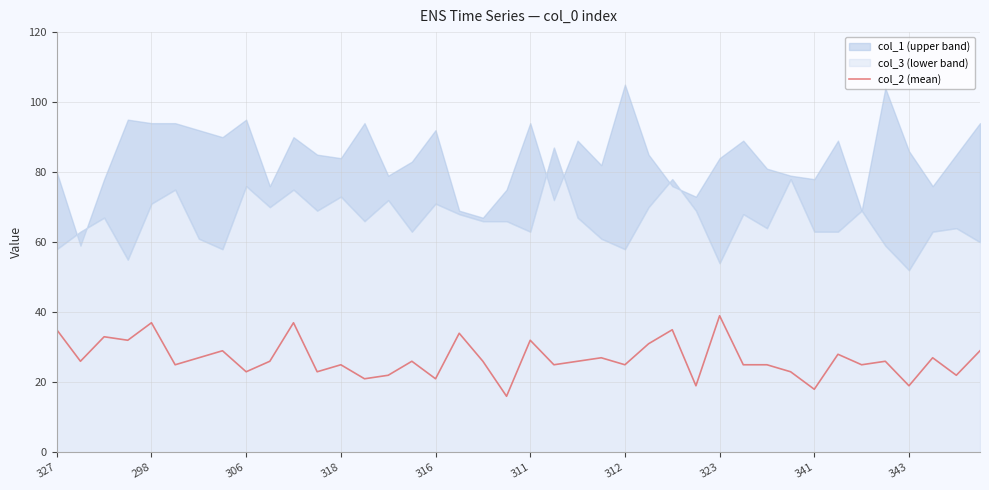

Count the number of values greater than 26.

16